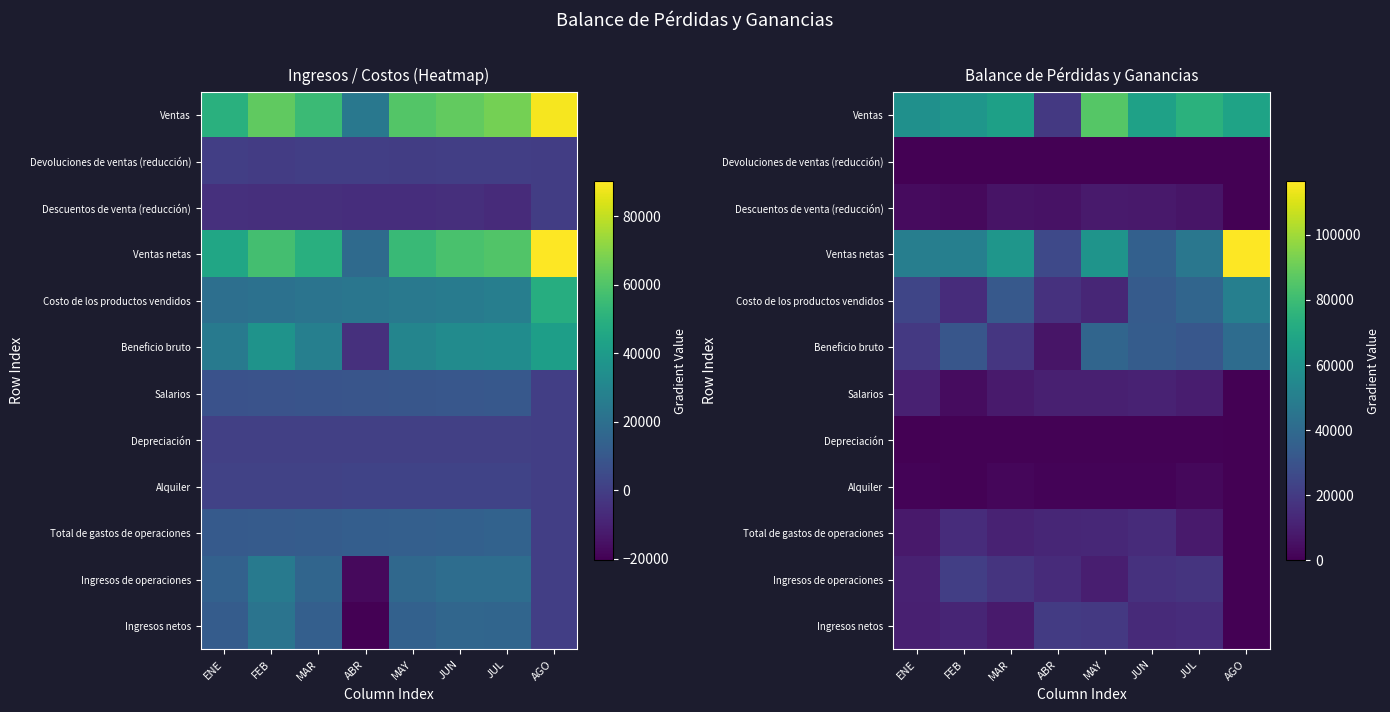

Which series has the largest total across all categories?

row_0